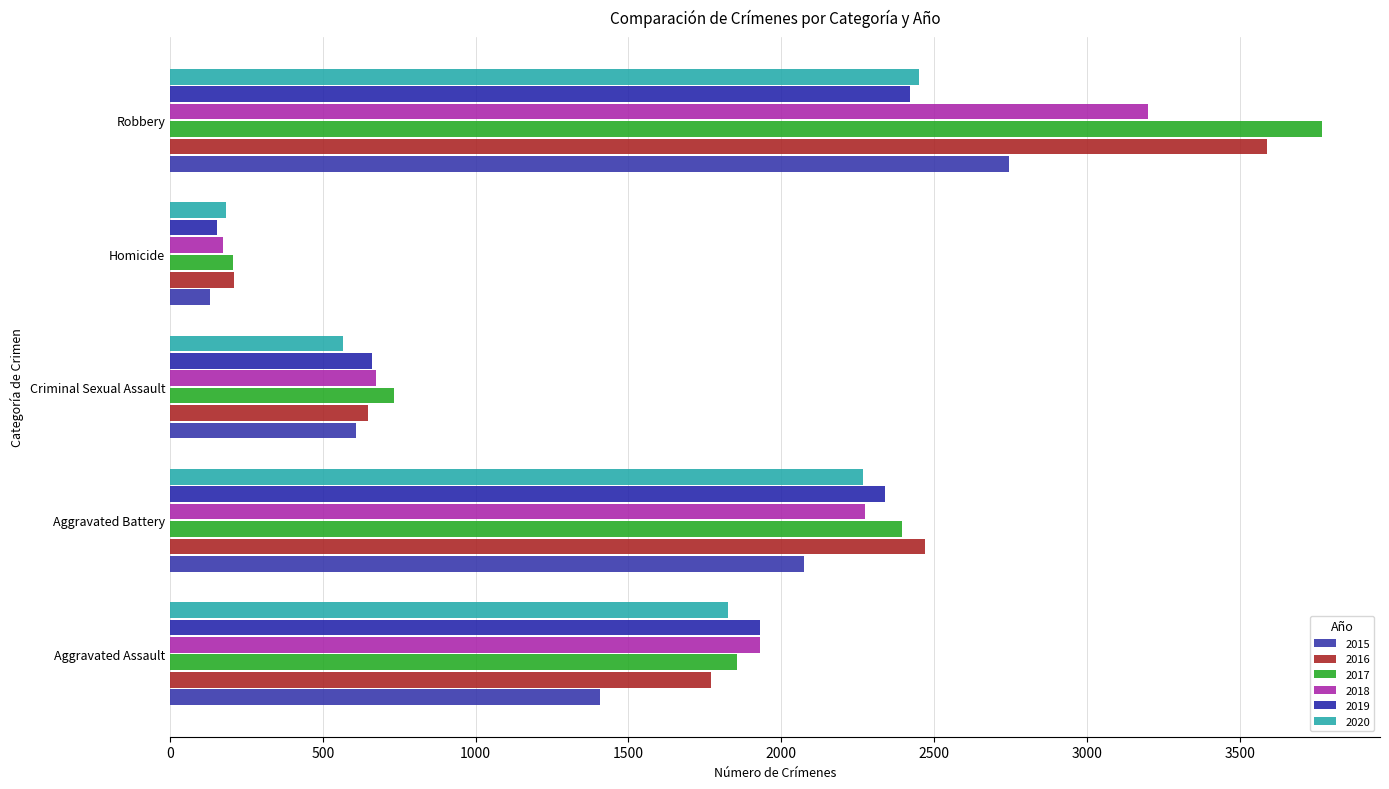

What are all the series names shown in the legend?

2015, 2016, 2017, 2018, 2019, 2020